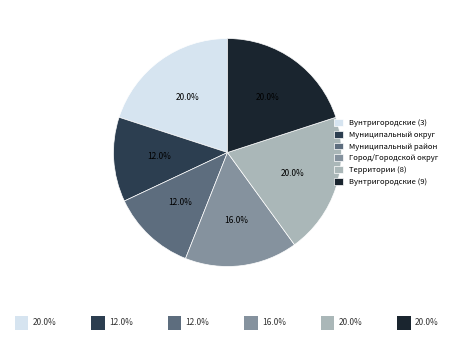

What percentage is the Вунтригородские (9) slice, to the nearest percent?

20%